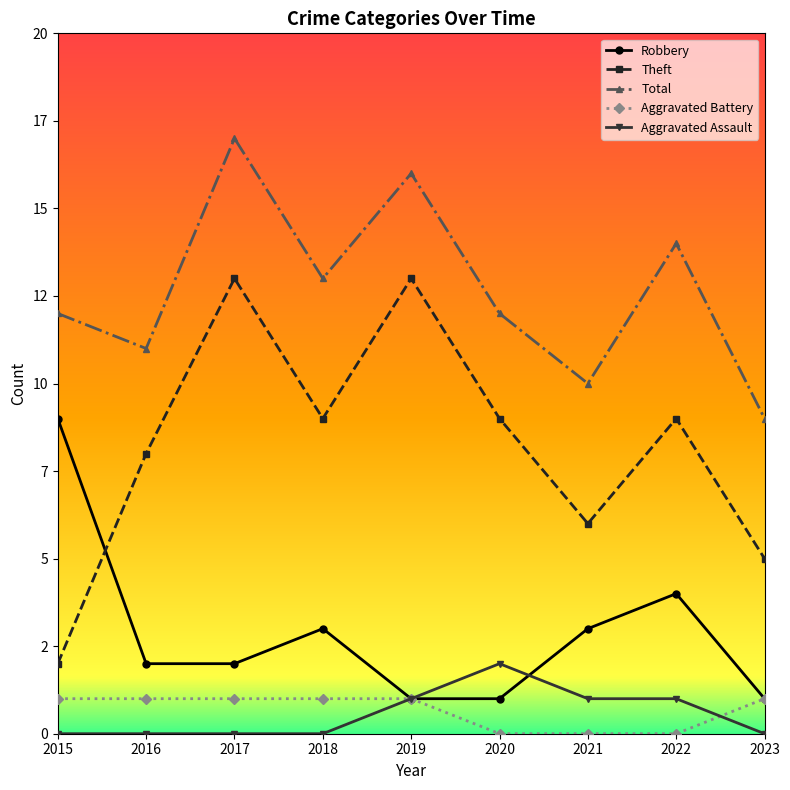

Rank the series at 2019 from lowest to highest value.

Robbery, Aggravated Battery, Aggravated Assault, Theft, Total